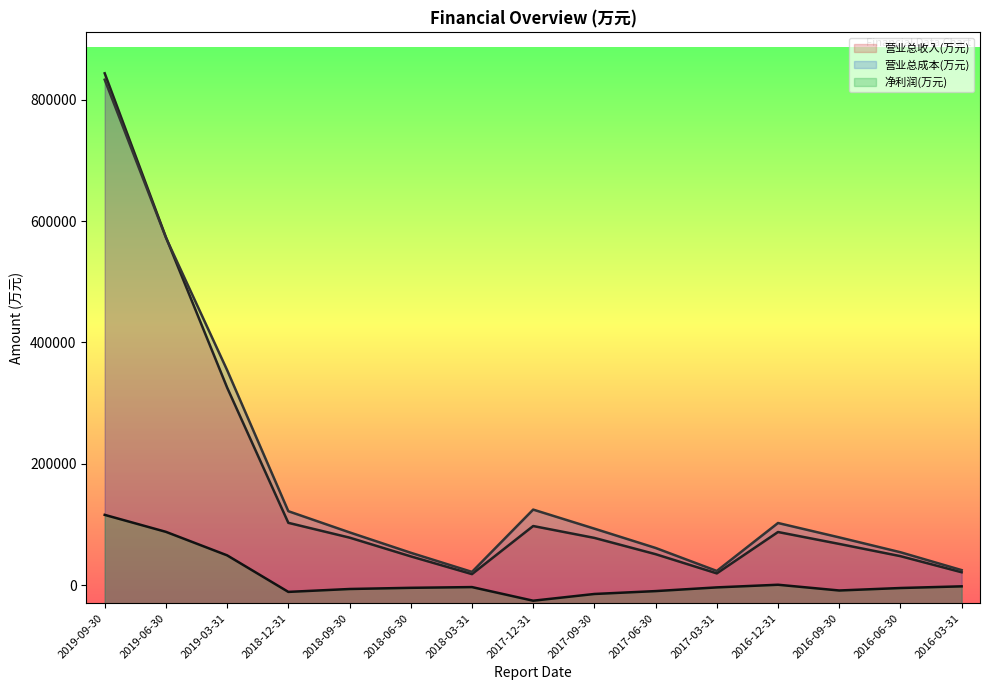

At which label is 营业总成本(万元) closest to 427325?

2019-03-31